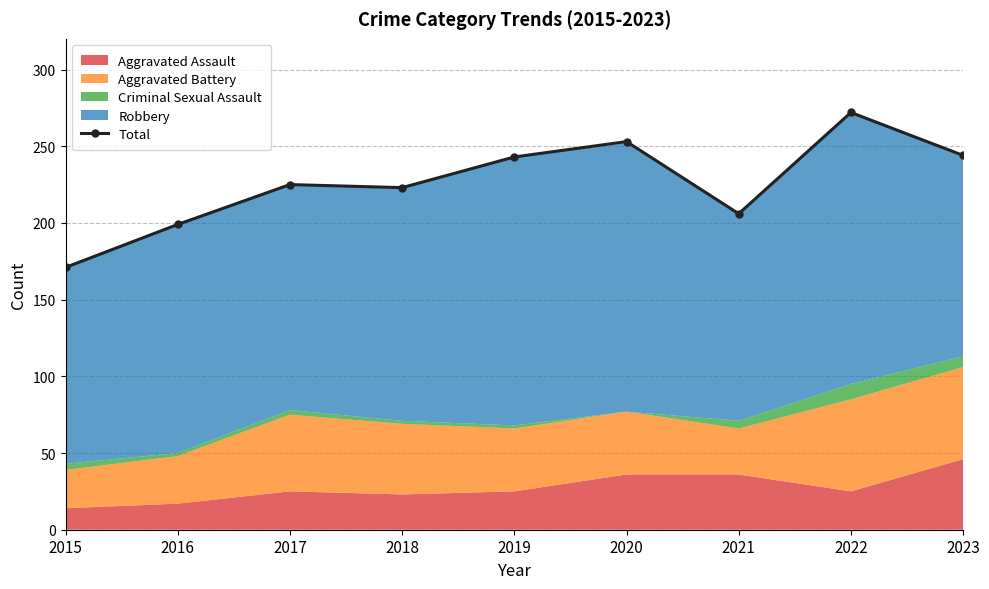

True or false: there are more than 0 points higher than both neighbors.

True